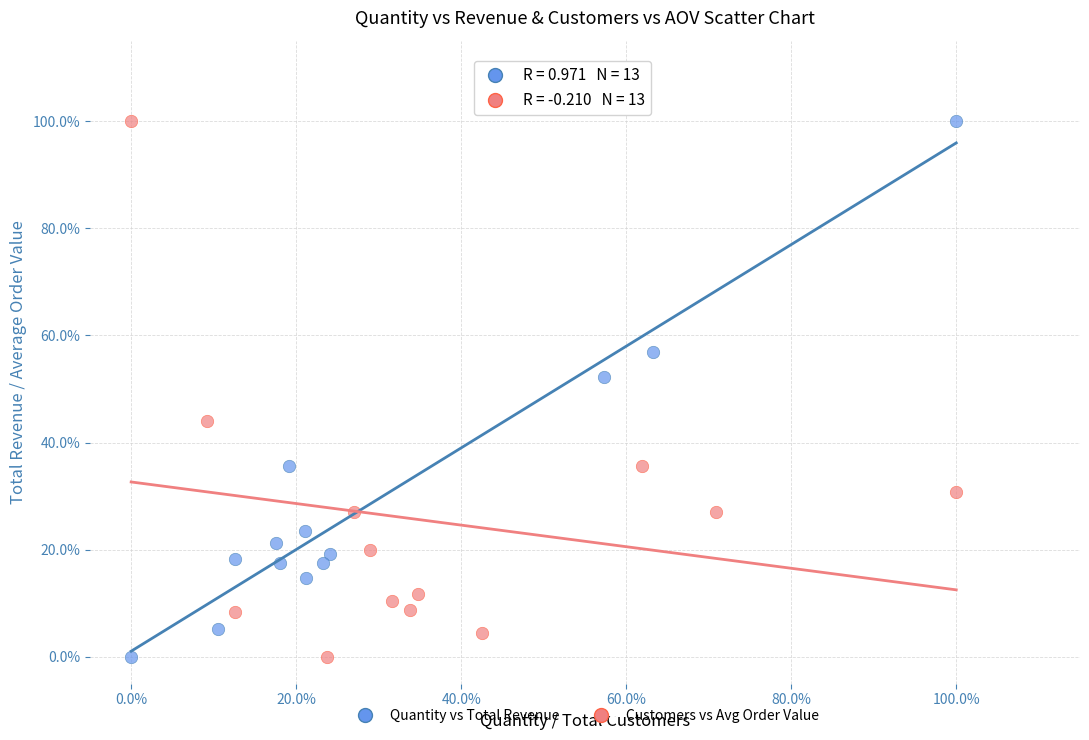

What are all the series names shown in the legend?

Quantity vs Total Revenue, Customers vs Avg Order Value